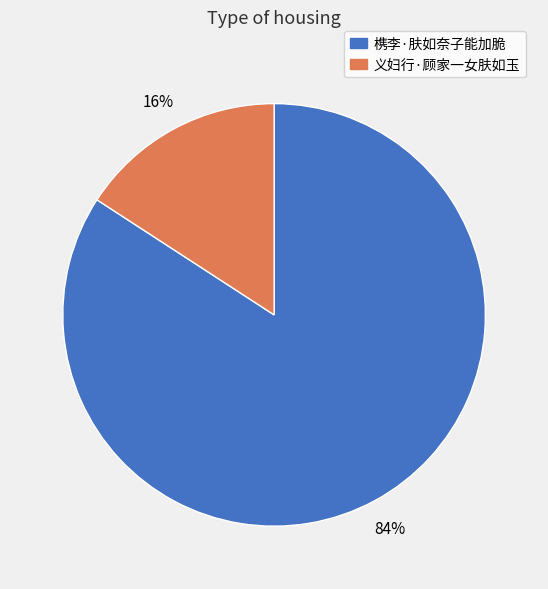

Is there a majority slice in this chart?

Yes